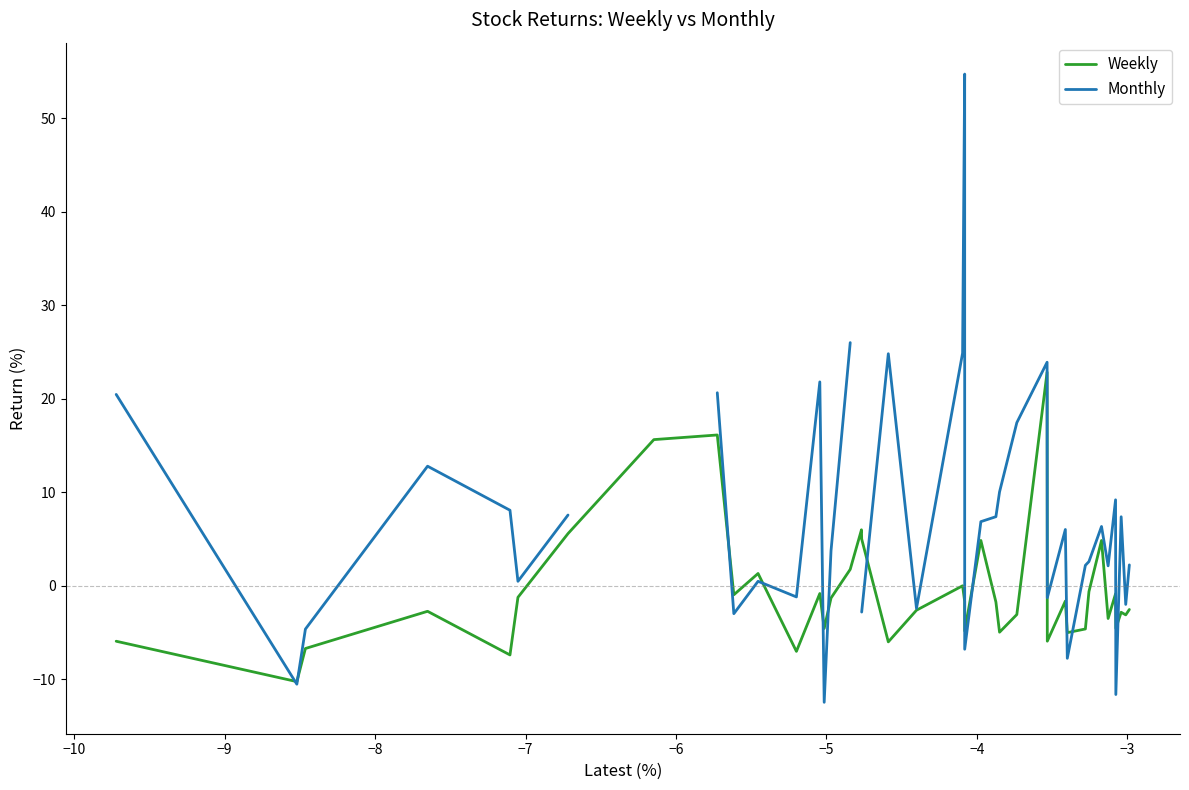

At how many categories does at least one series exceed 42?

1